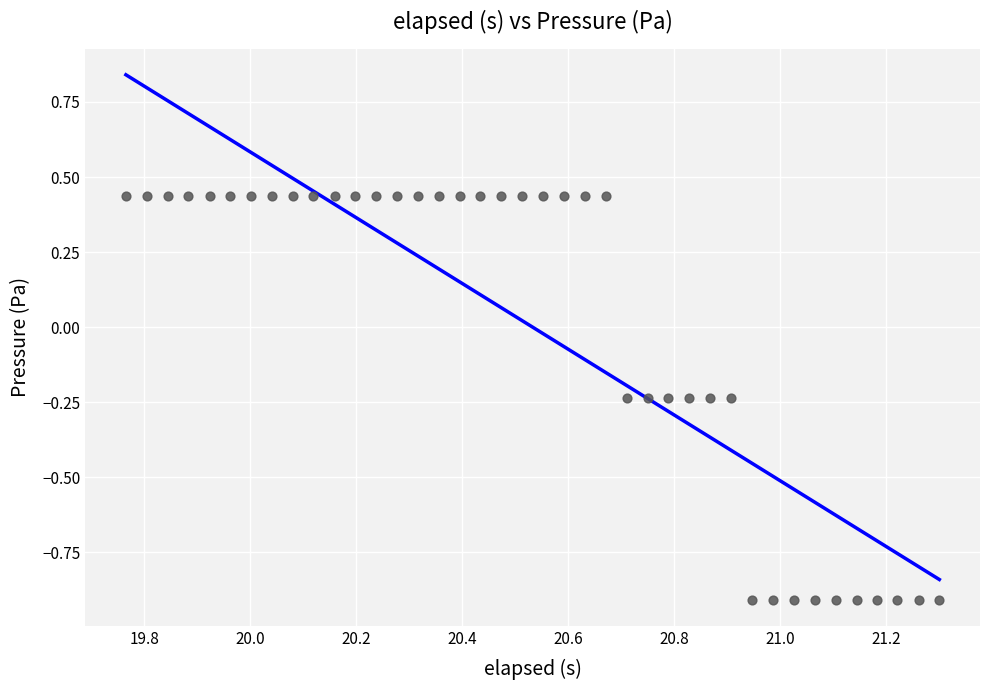

What is the range of Y values (max minus min)?

1.3